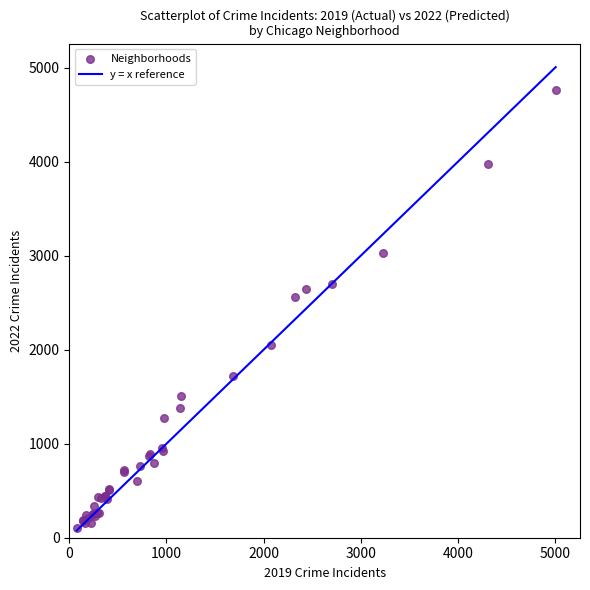

What Y value in the scatter plot is closest to 2430?

2566